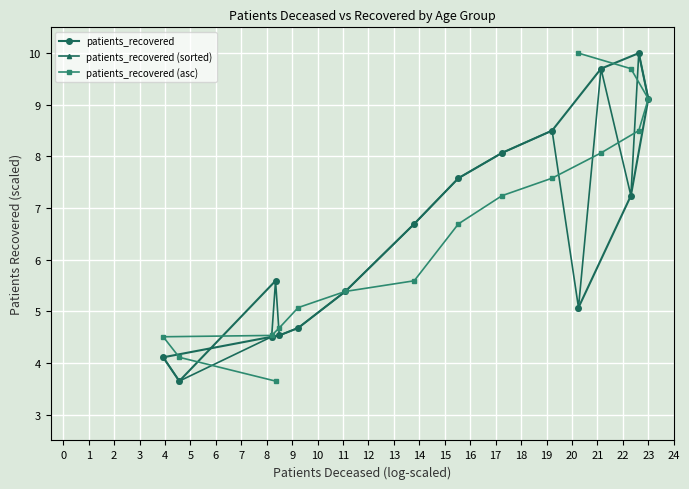

What is the value of the patients_recovered (sorted) point at the 4th from the left?

5.6